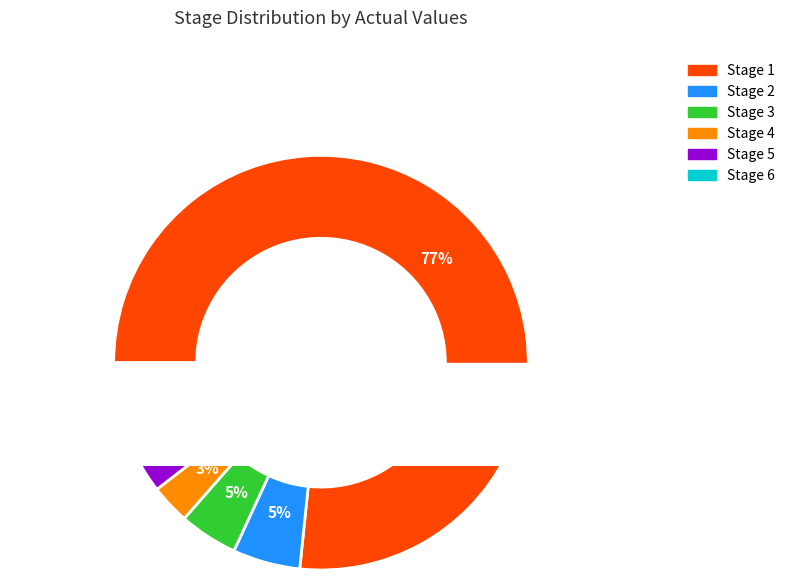

What percentage is NOT represented by Stage 6?

92.6%